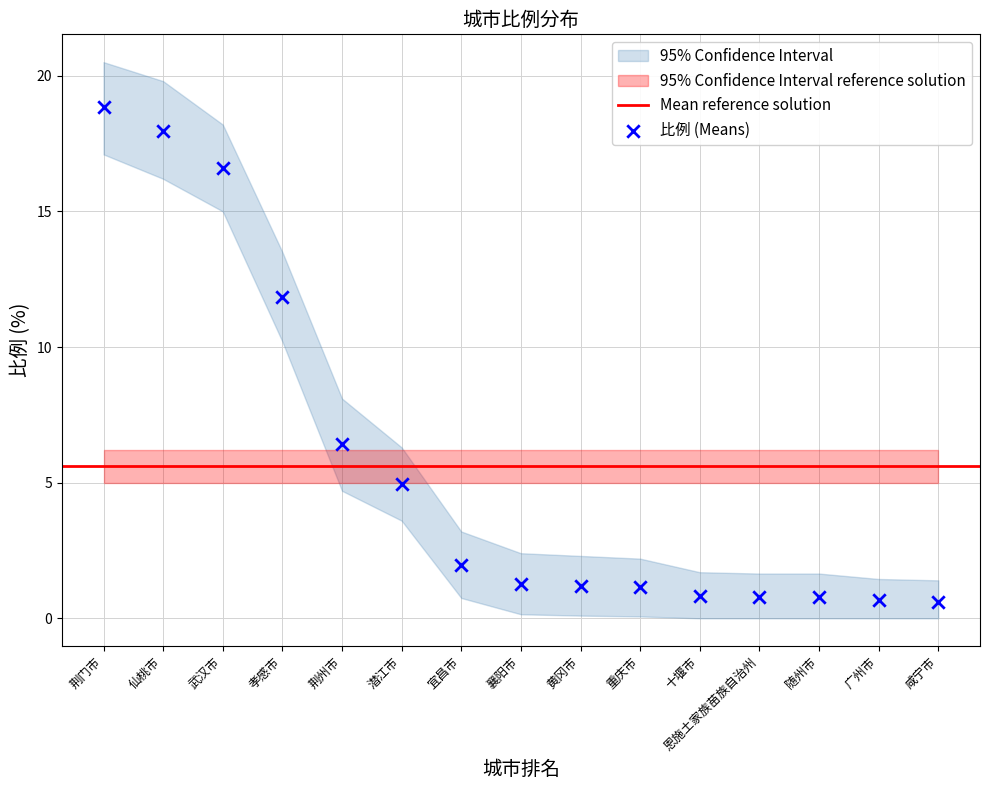

What Y value in the scatter plot is closest to 9?

6.4